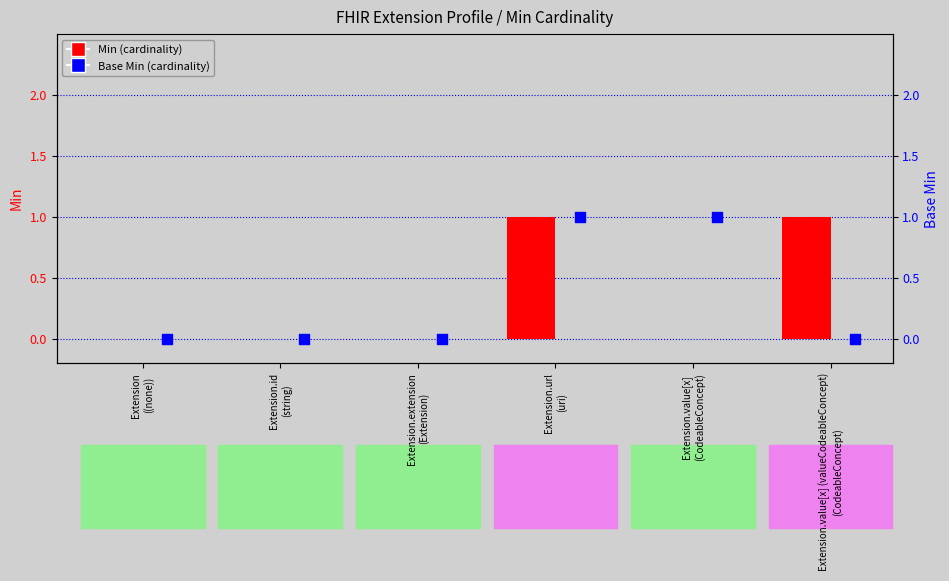

Which series contains the lowest Y value?

Min